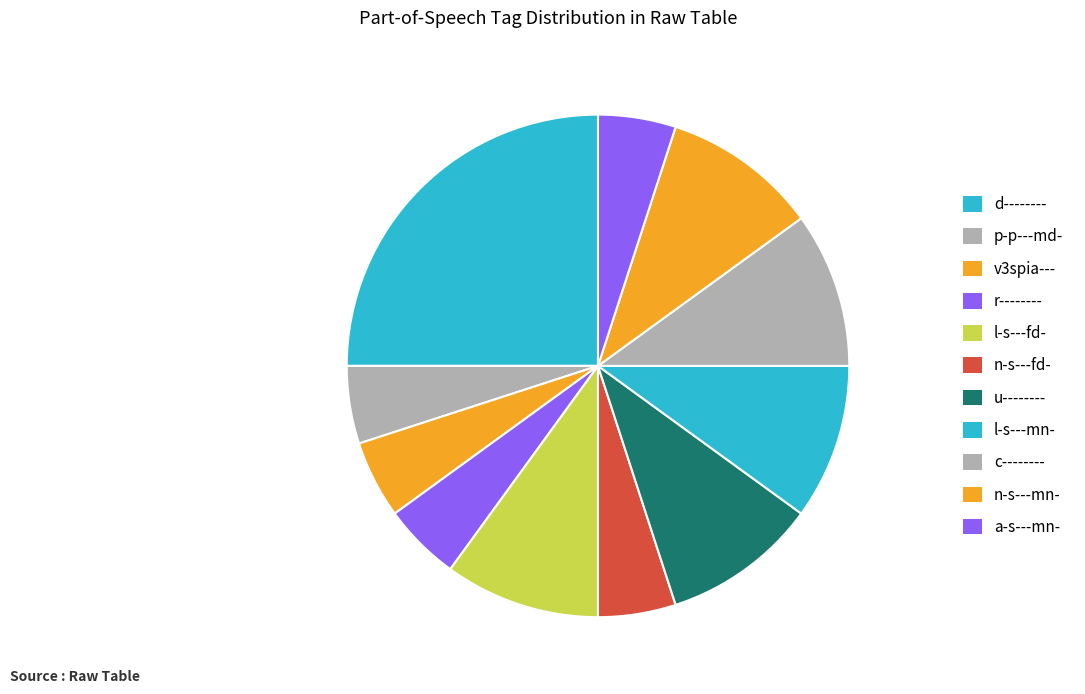

Is it true that v3spia--- is 5% of the pie?

True